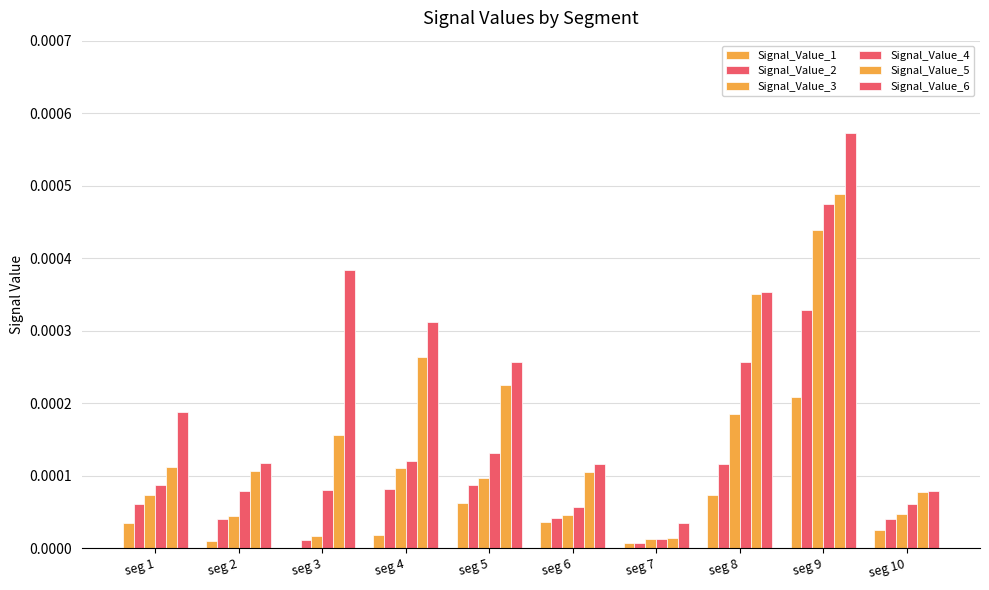

At which label is Signal_Value_4 closest to 0?

seg 7